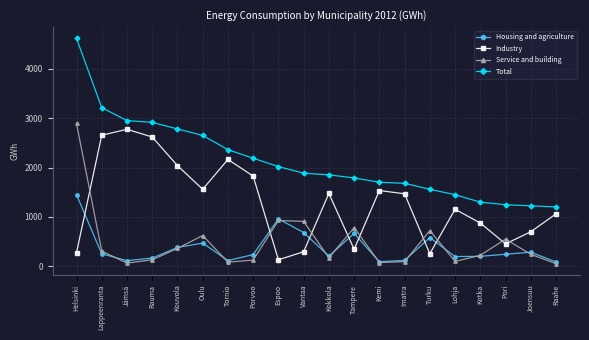

What is the minimum value shown in the chart?

53